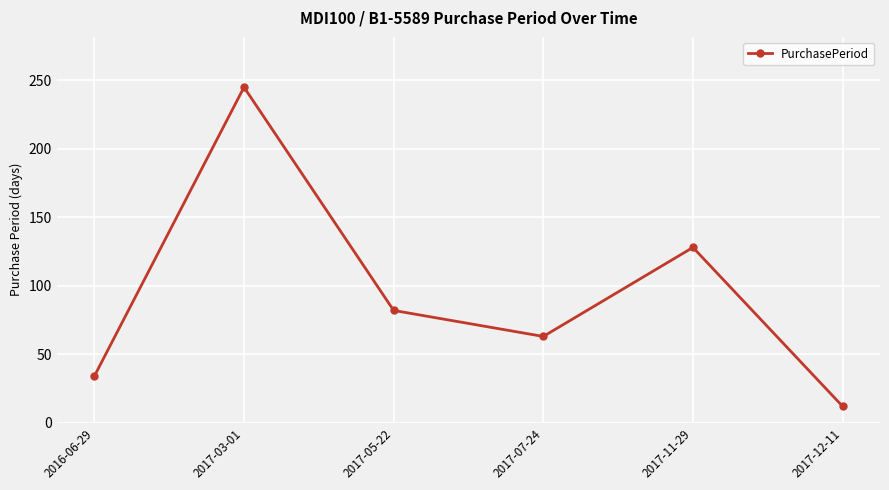

True or false: there are more than 1 points higher than both neighbors.

True